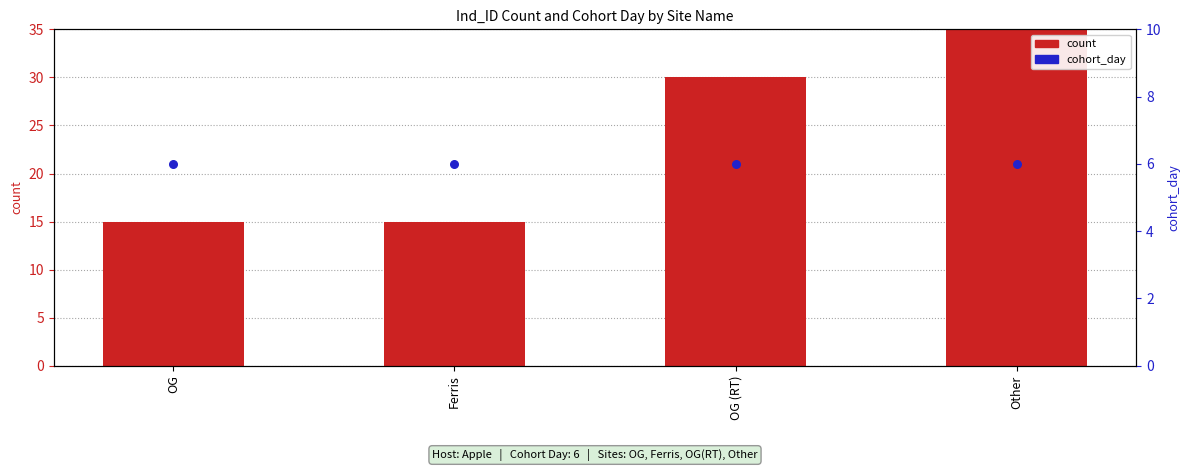

Which series has the largest total across all categories?

count